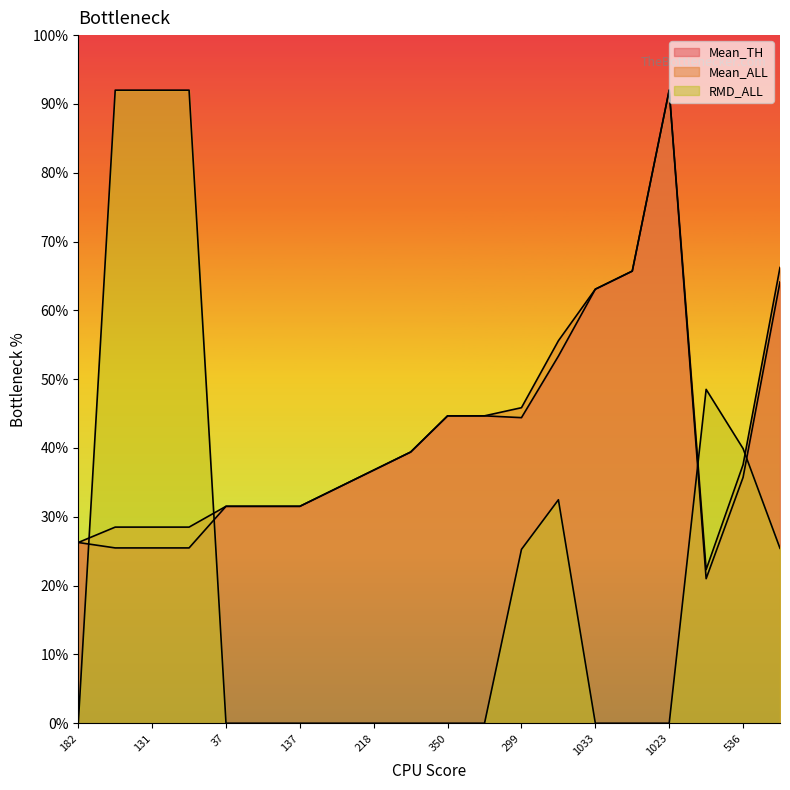

True or false: Mean_ALL has a value of 44.7 at 965.

True